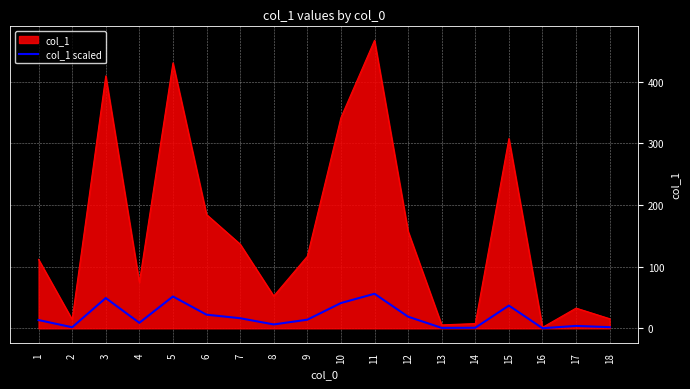

What is the minimum value shown in the chart?

0.2